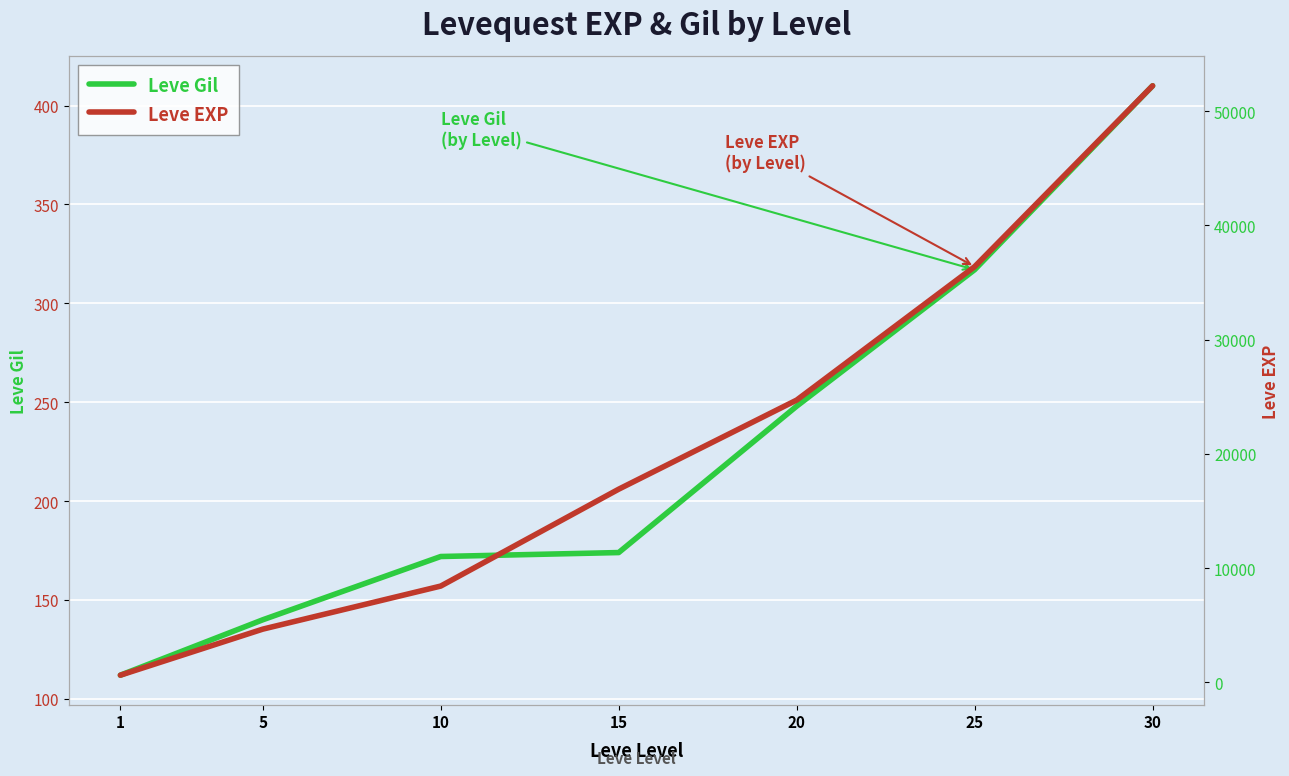

True or false: Leve Gil has more than 0 interior local peaks.

False